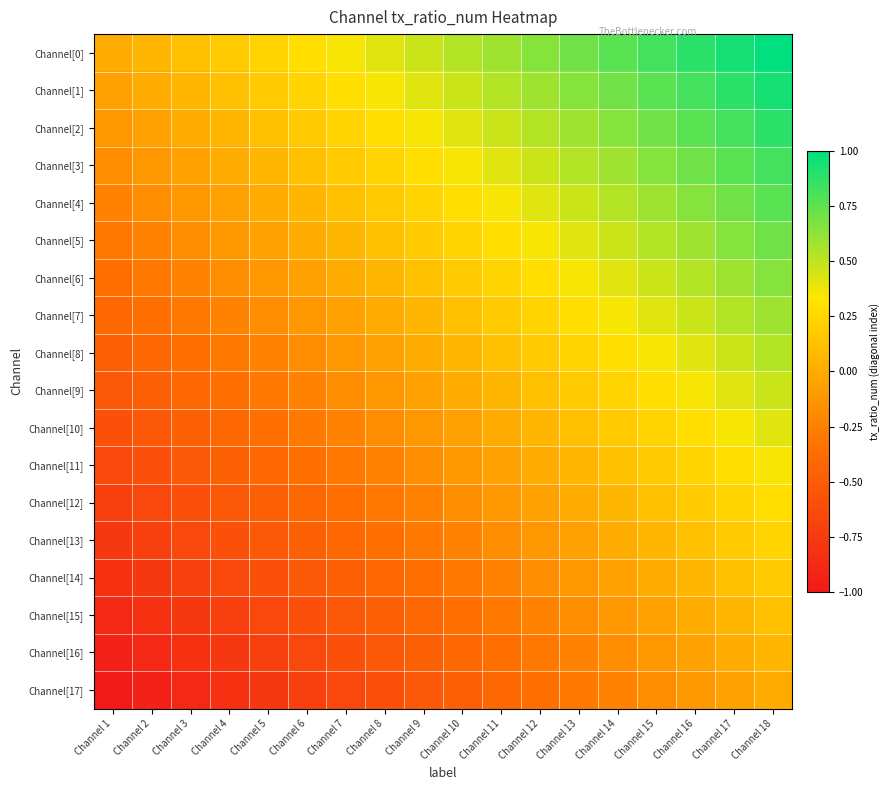

At how many categories does at least one series exceed 0?

17